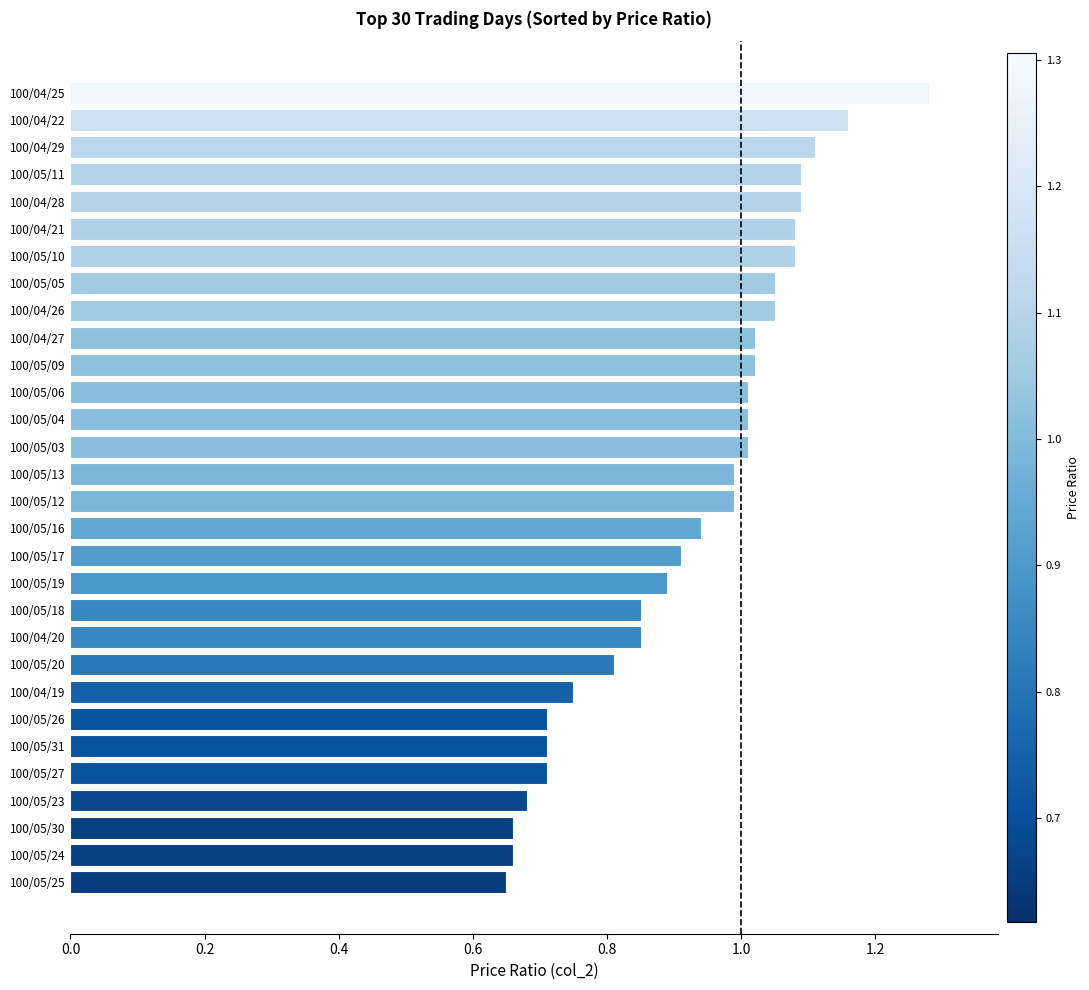

Which category has the highest value across all series?

100/04/25